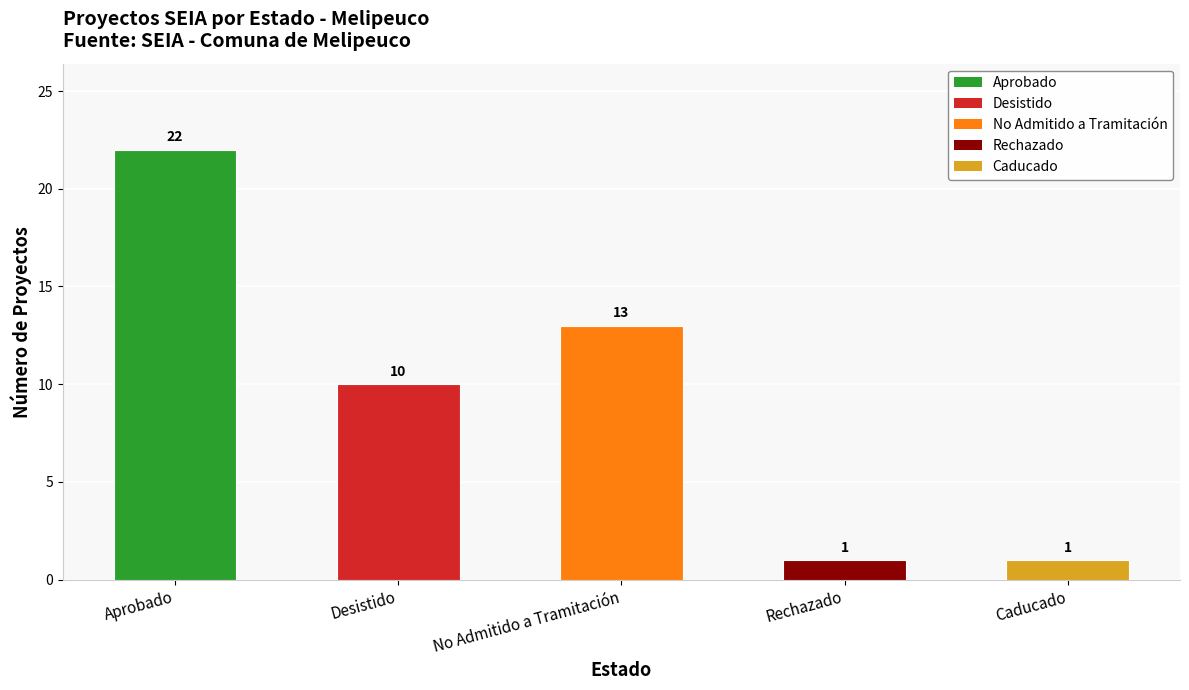

Which has a higher value, Aprobado or No Admitido a Tramitación?

Aprobado